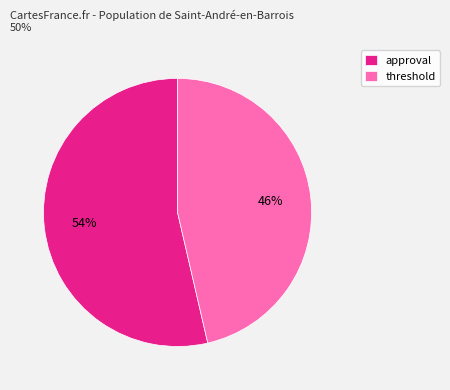

How many segments does this pie chart have?

2